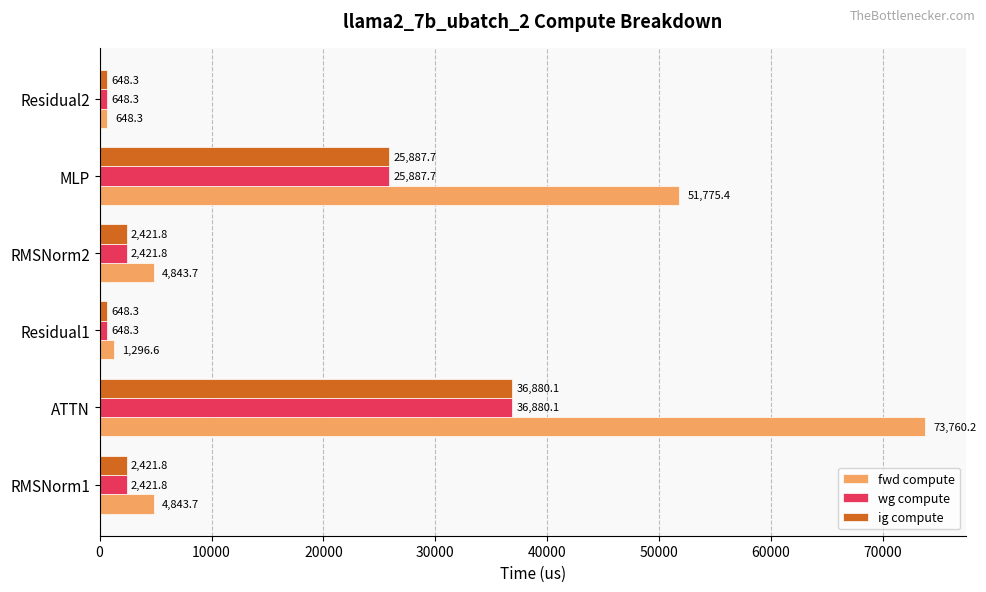

What is the difference between the wg compute values at ATTN and Residual2?

36231.8